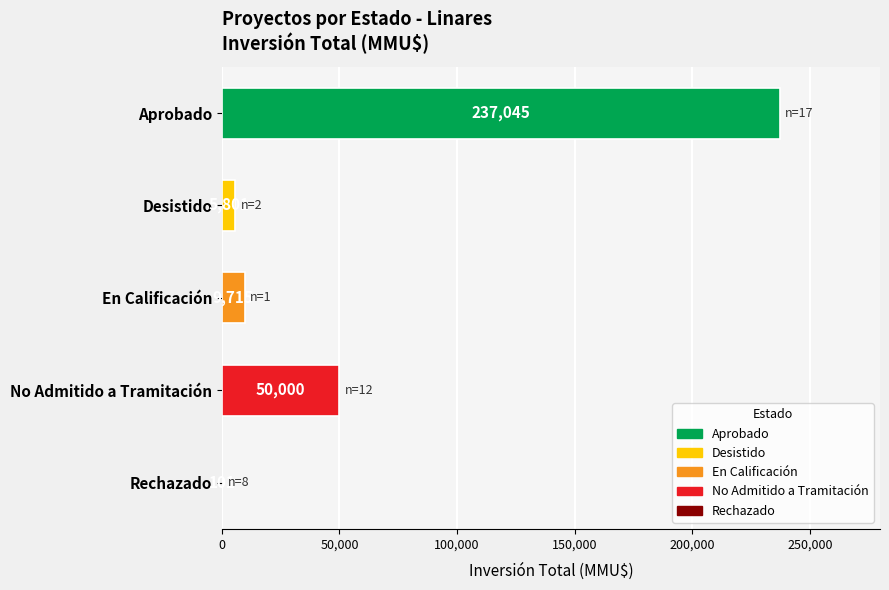

What is the change in value from Desistido to En Calificación?

+3914